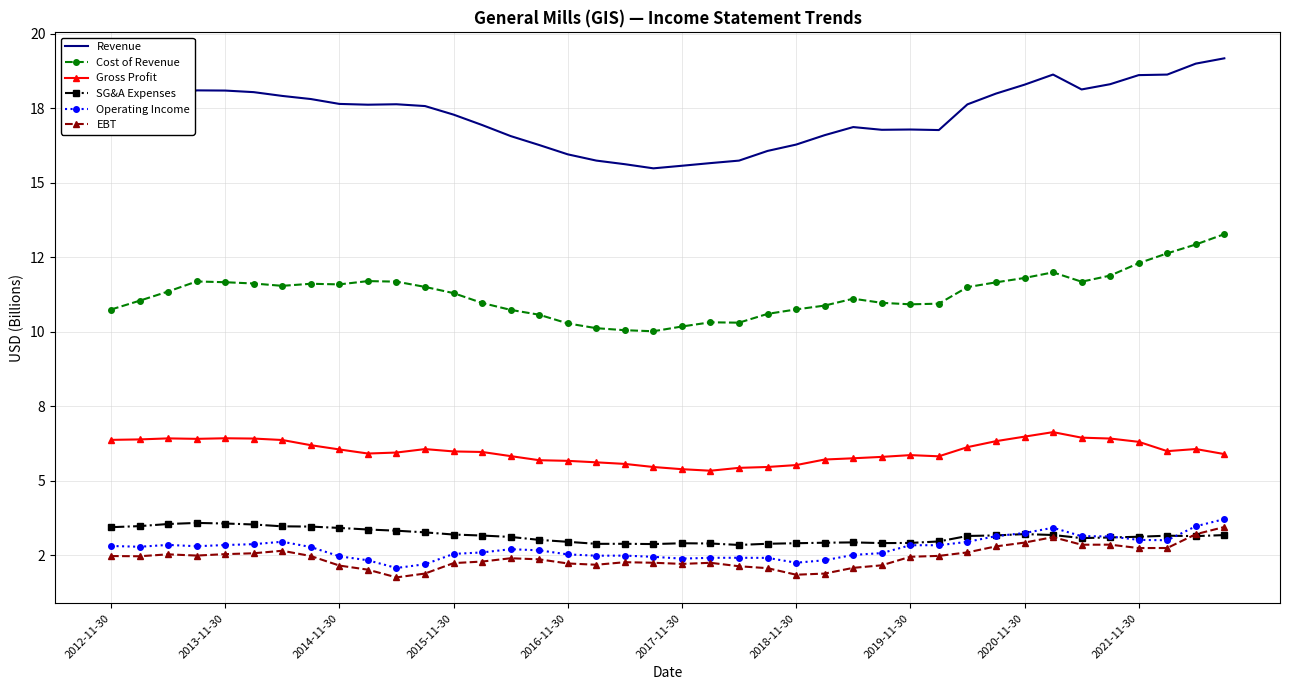

At which category does EBT reach its first local valley?

2013-11-30